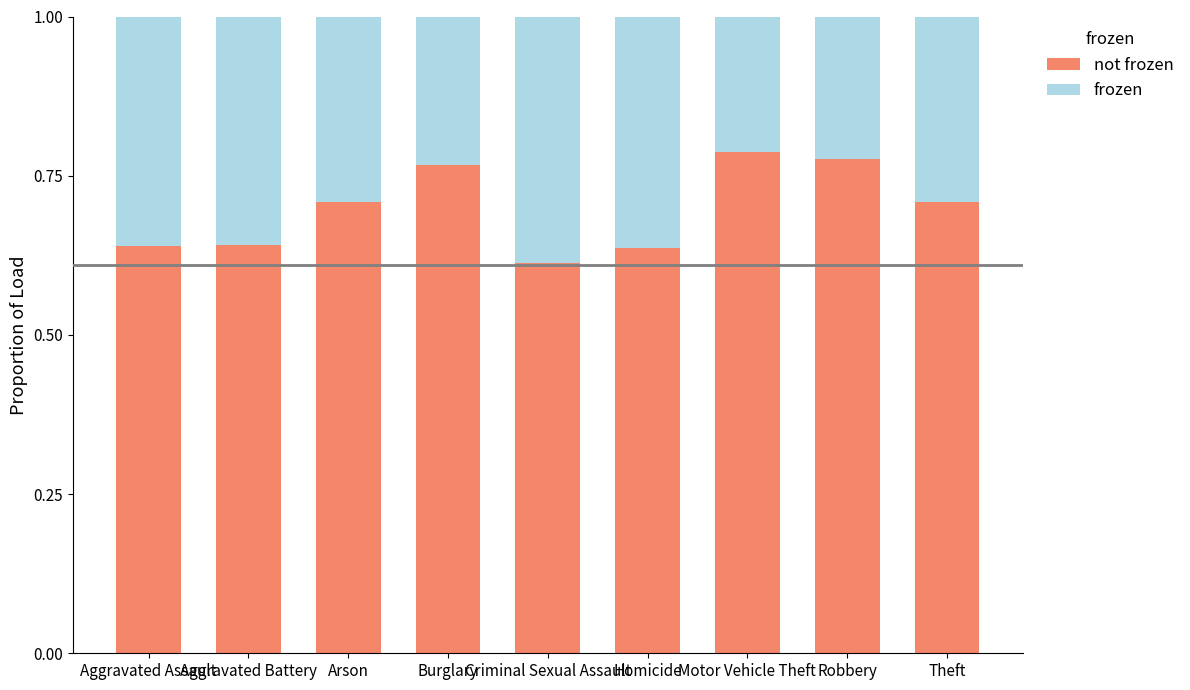

What is the total value across all series at Motor Vehicle Theft?

1.0